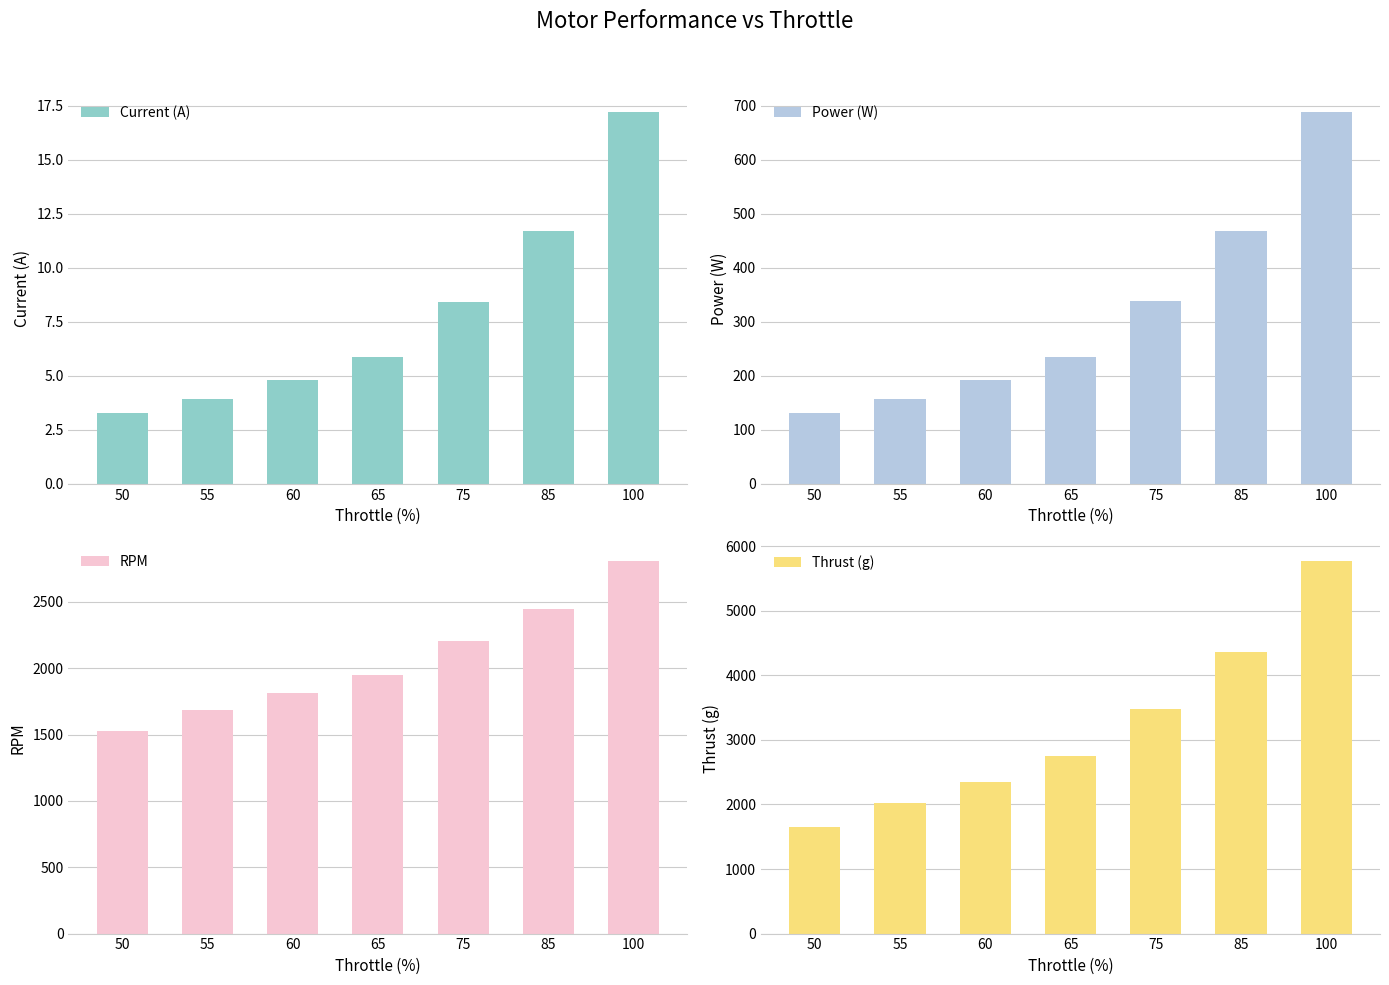

The value of Power (W) at 100 is 172.2. True or false?

False